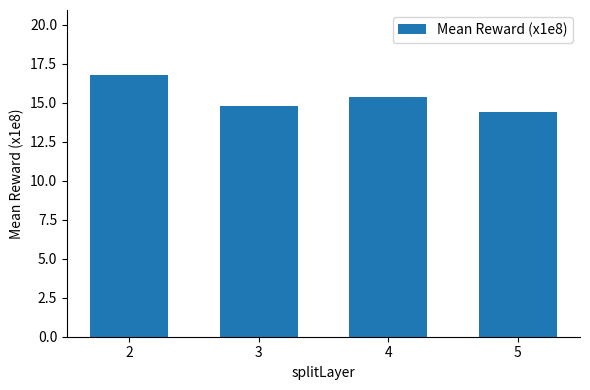

What is the maximum value shown in the chart?

16.8